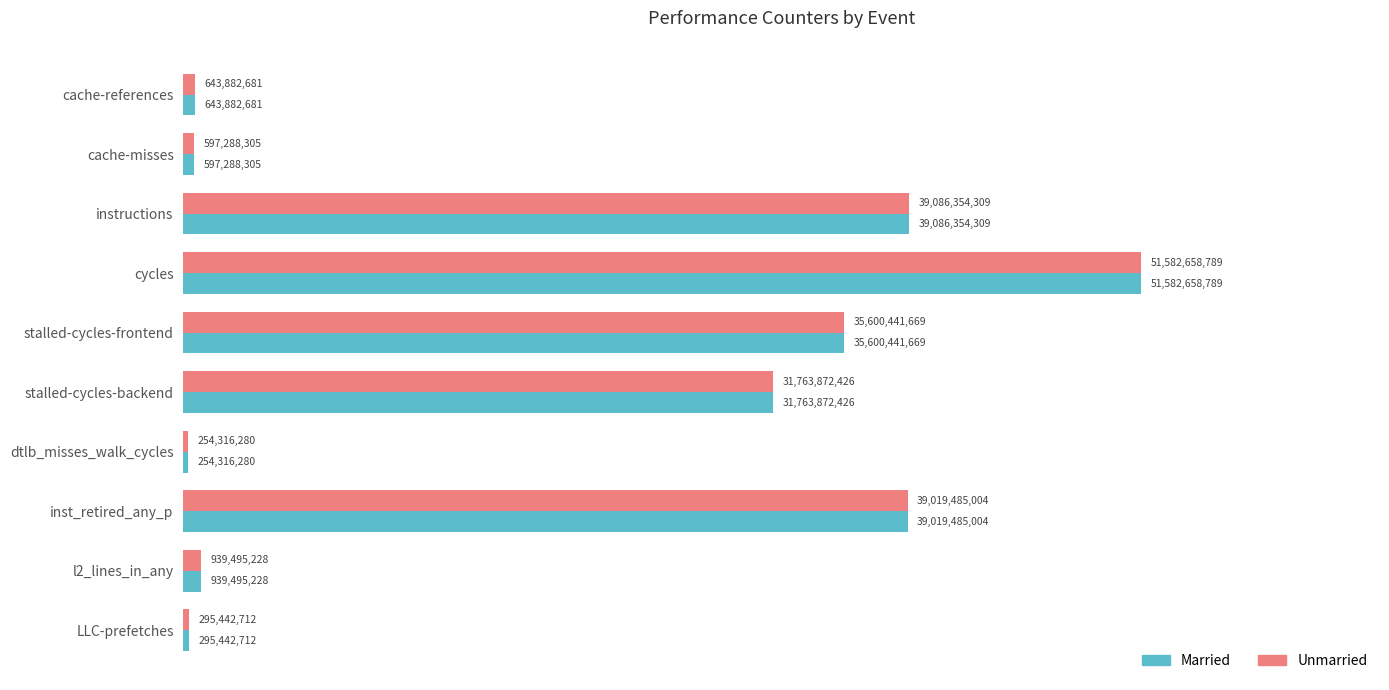

What are all the series names shown in the legend?

Married, Unmarried